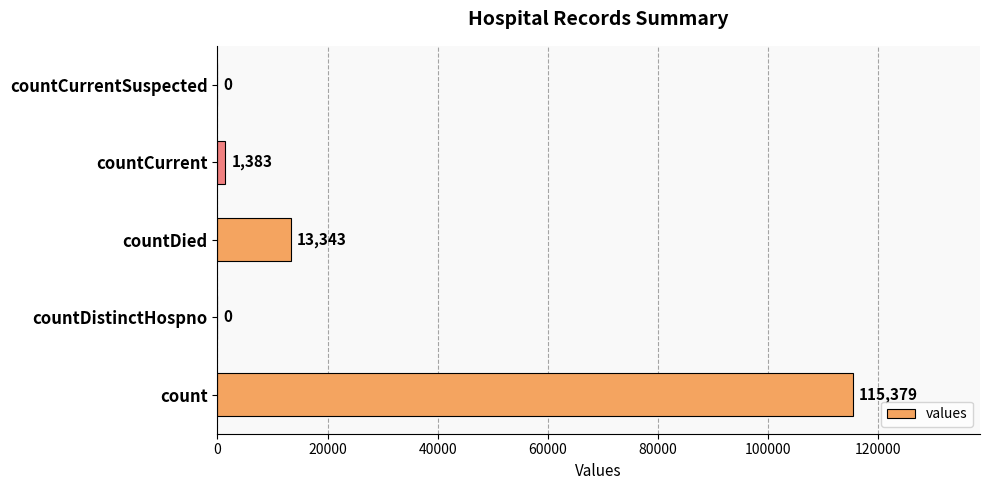

Where is the data nearest to the value 57689?

countDied